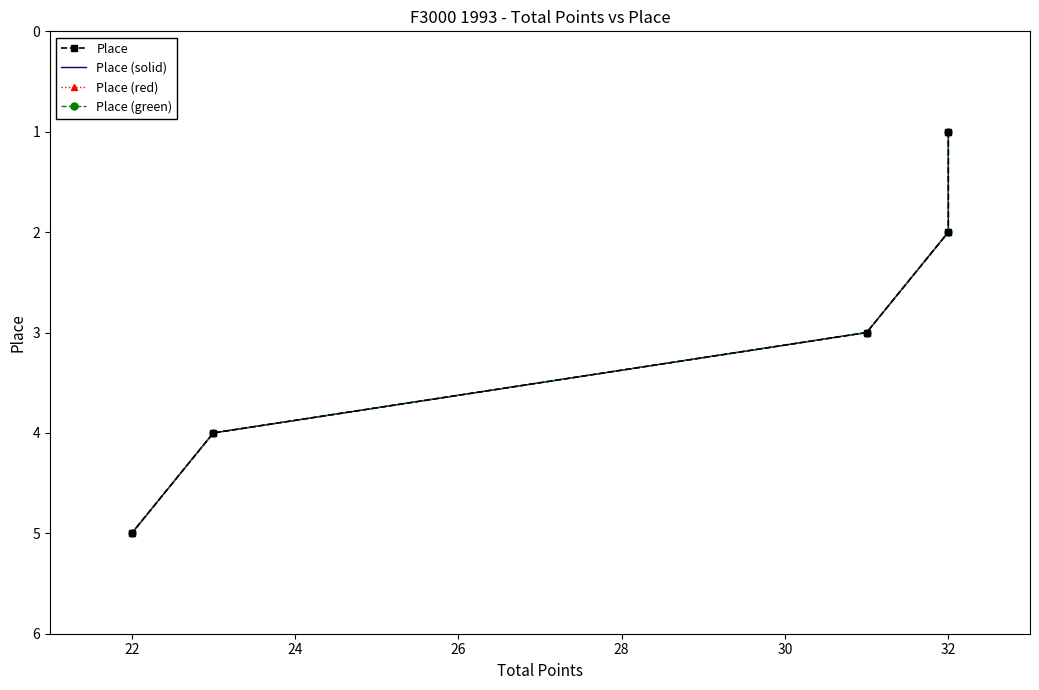

What is the lowest value of the Place series?

1